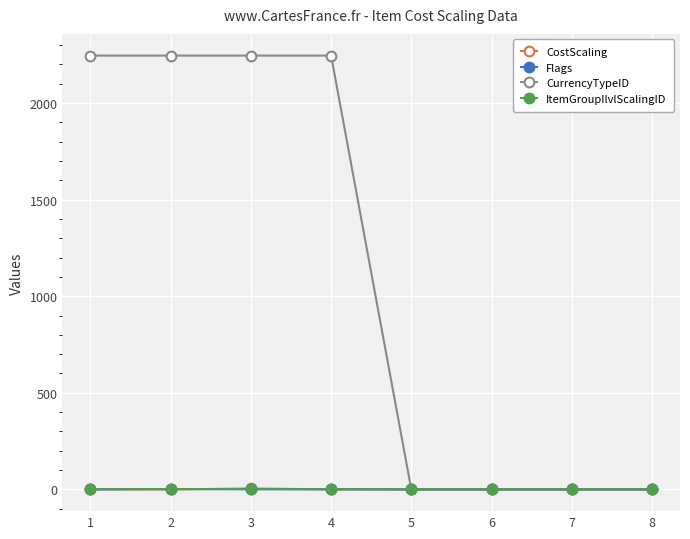

Which series has the largest total across all categories?

CurrencyTypeID